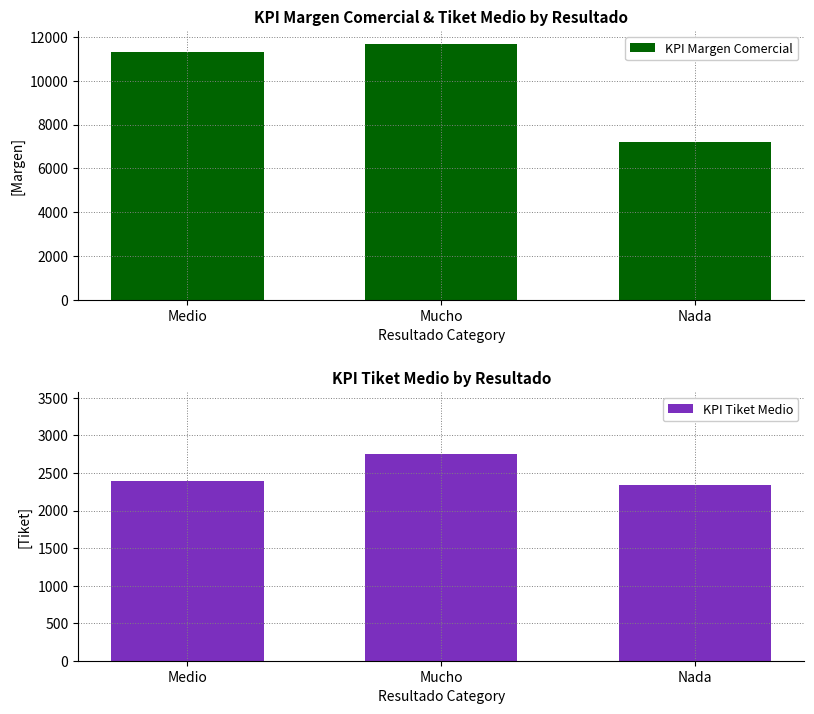

What is the highest value of the KPI Tiket Medio series?

2752.3